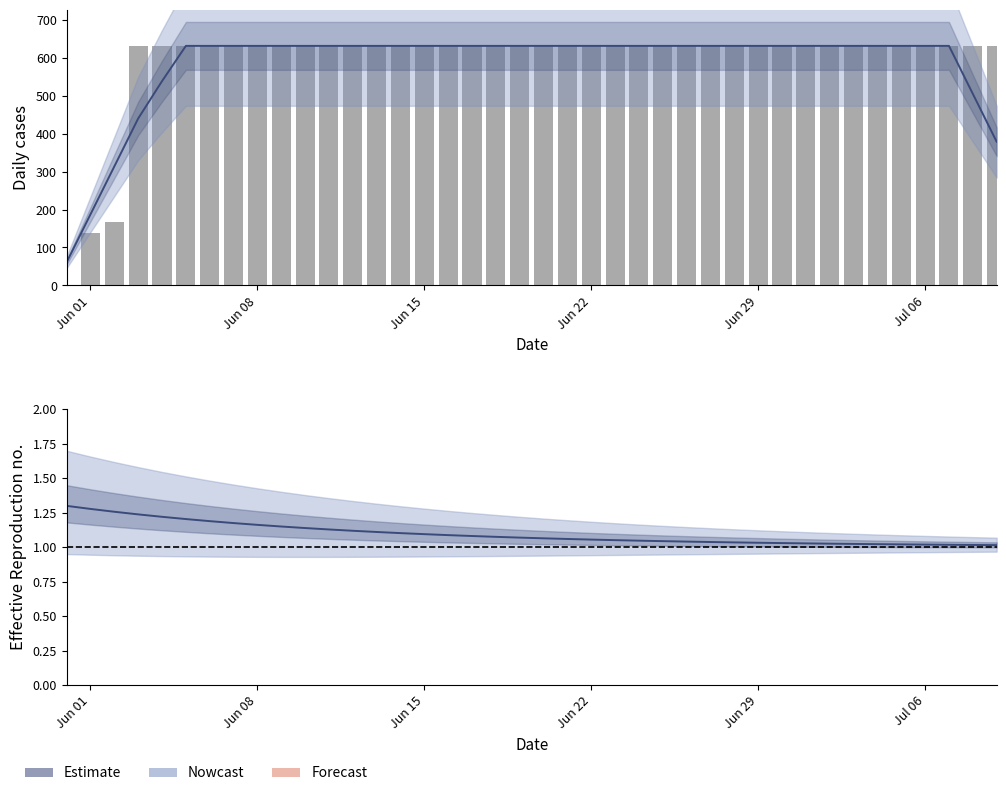

What is the average value?

591